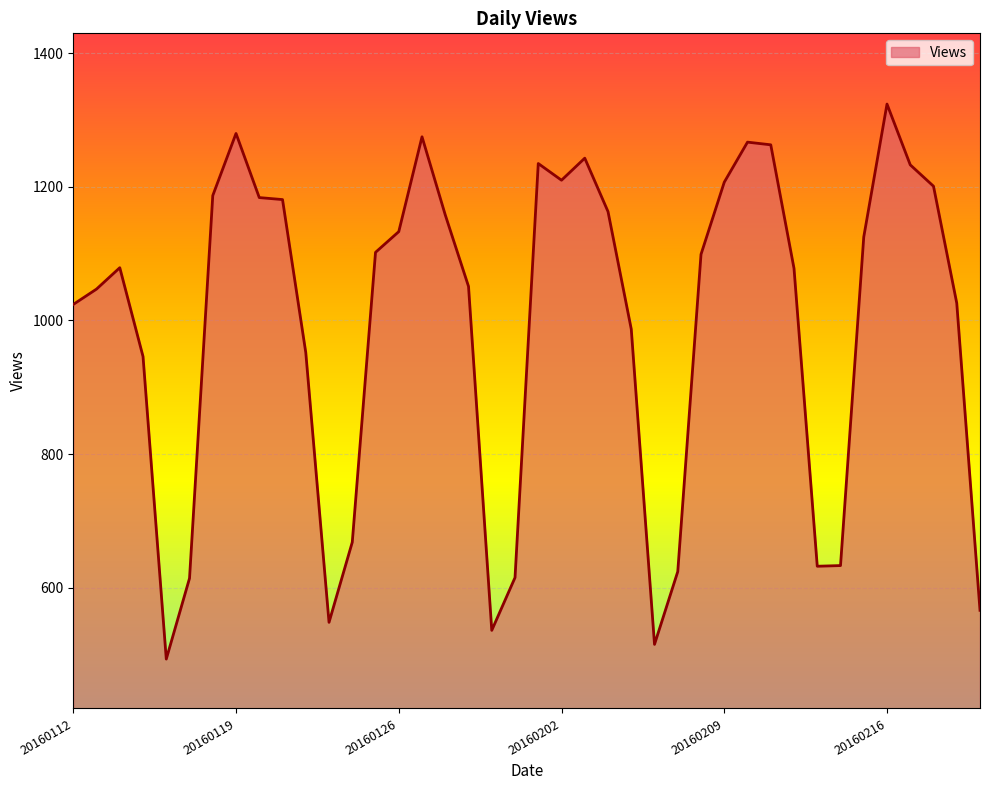

What is the maximum value shown in the chart?

1324